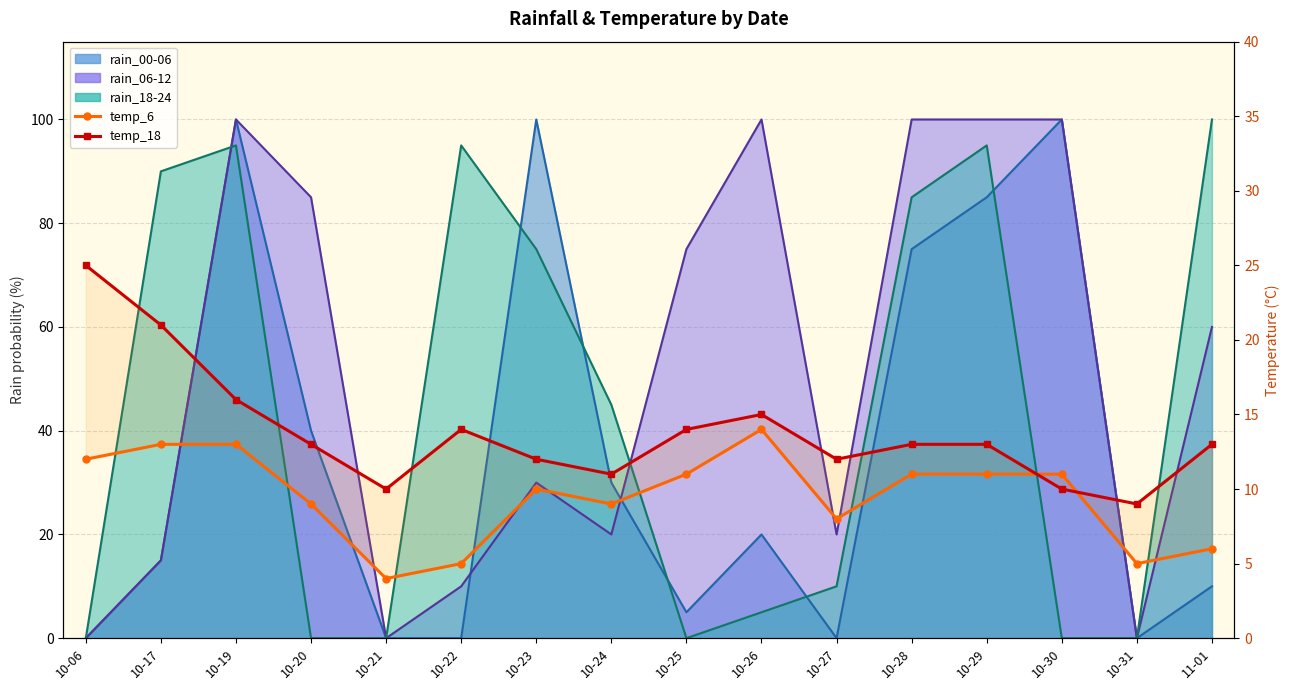

At how many categories does at least one series exceed 20?

2